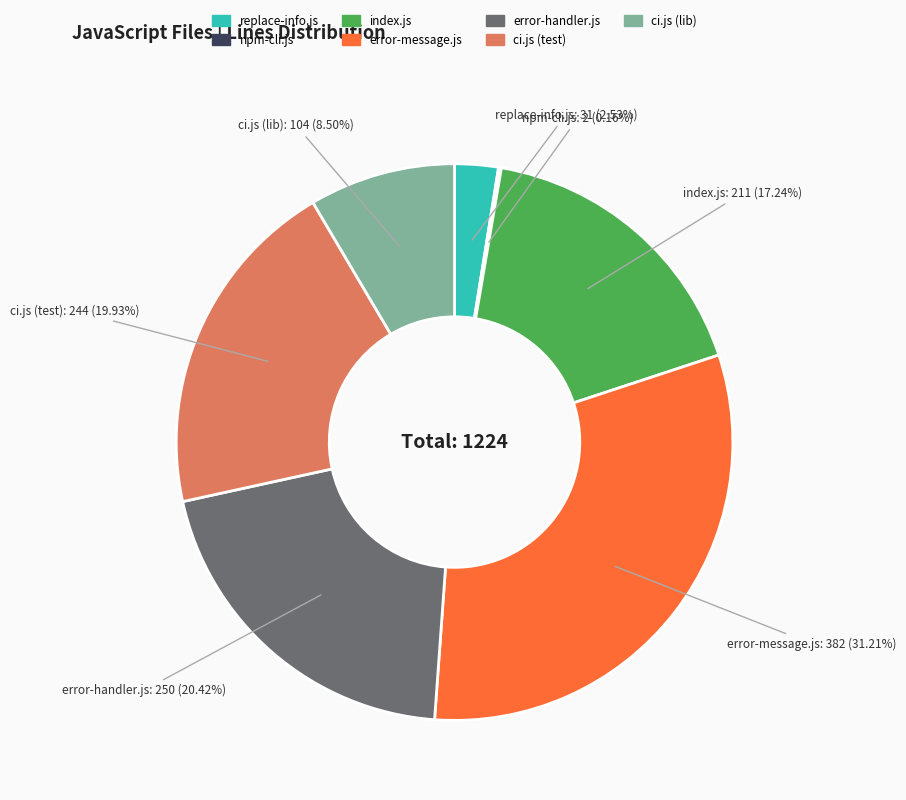

The ci.js (test) slice represents 14% of the pie. True or false?

False